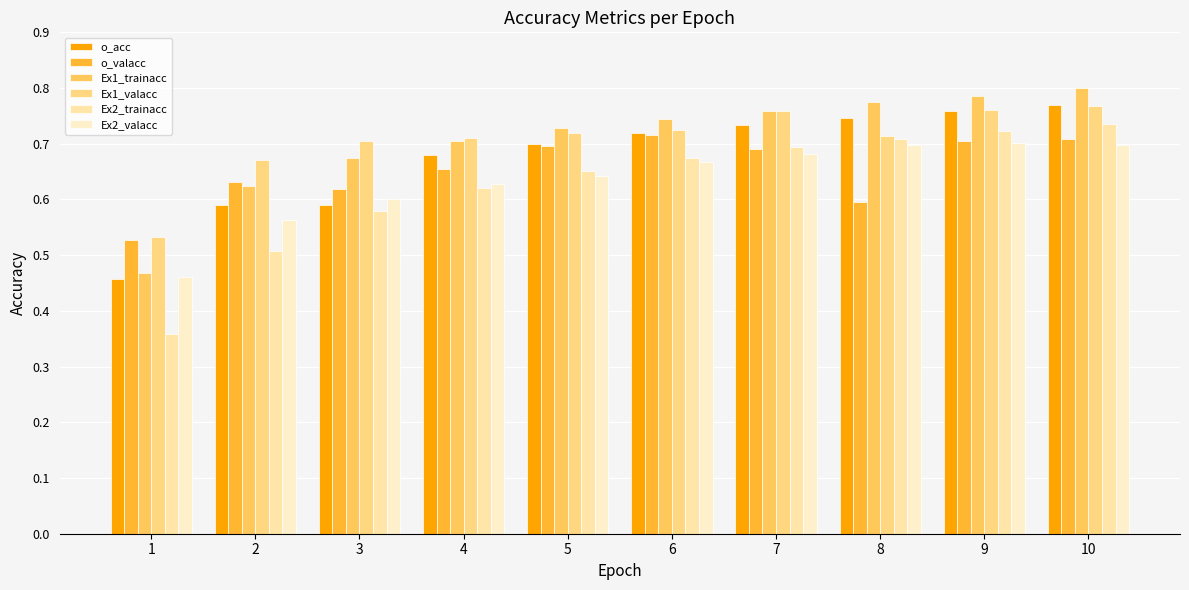

Rank the categories by Ex2_valacc value from highest to lowest.

9, 10, 8, 7, 6, 5, 4, 3, 2, 1